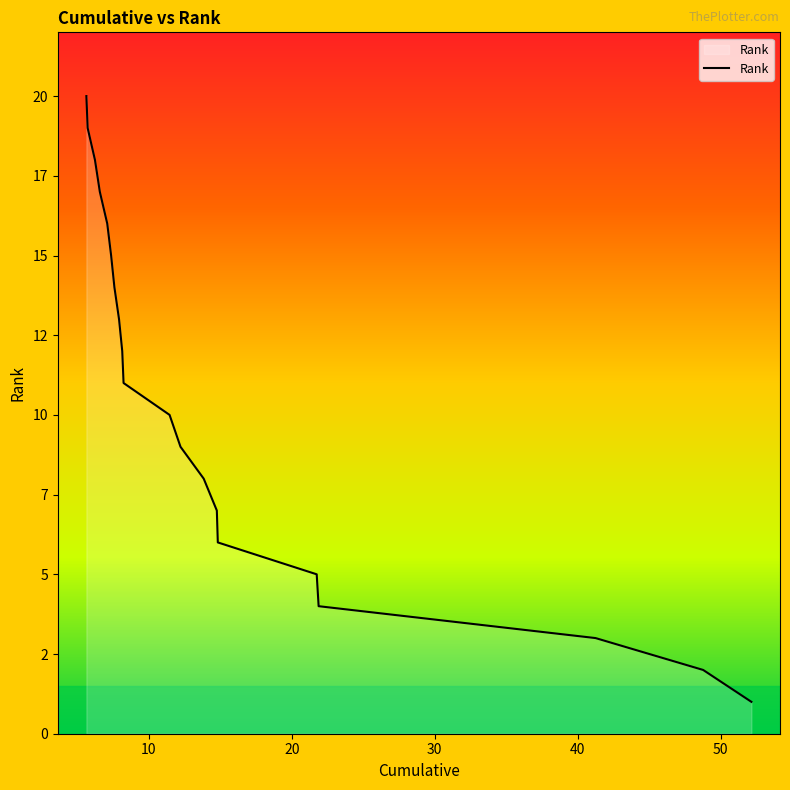

Does the chart have visible grid lines?

No